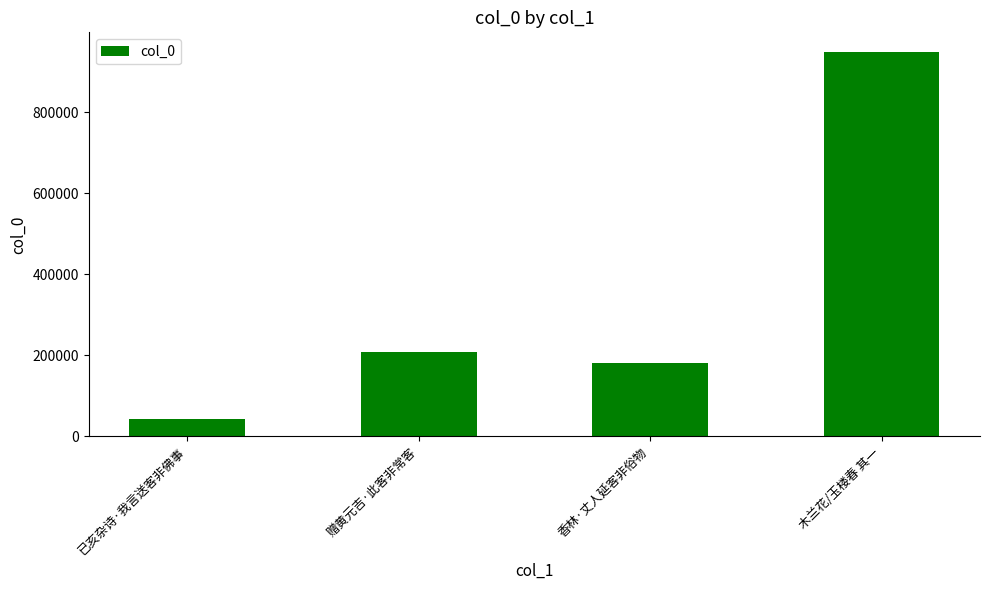

Which label corresponds to the largest value in the chart?

木兰花/玉楼春 其一